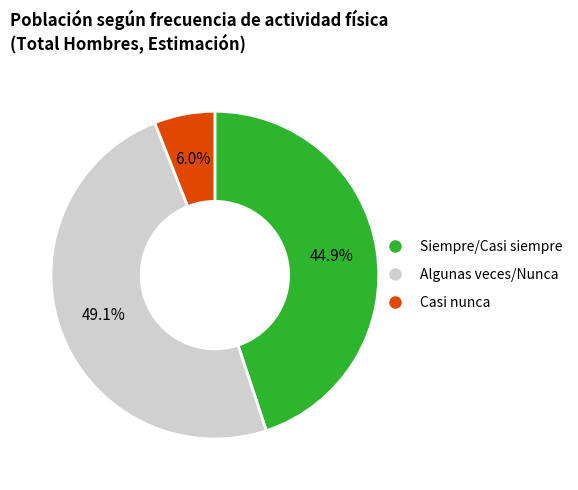

Does any single category account for the majority?

No